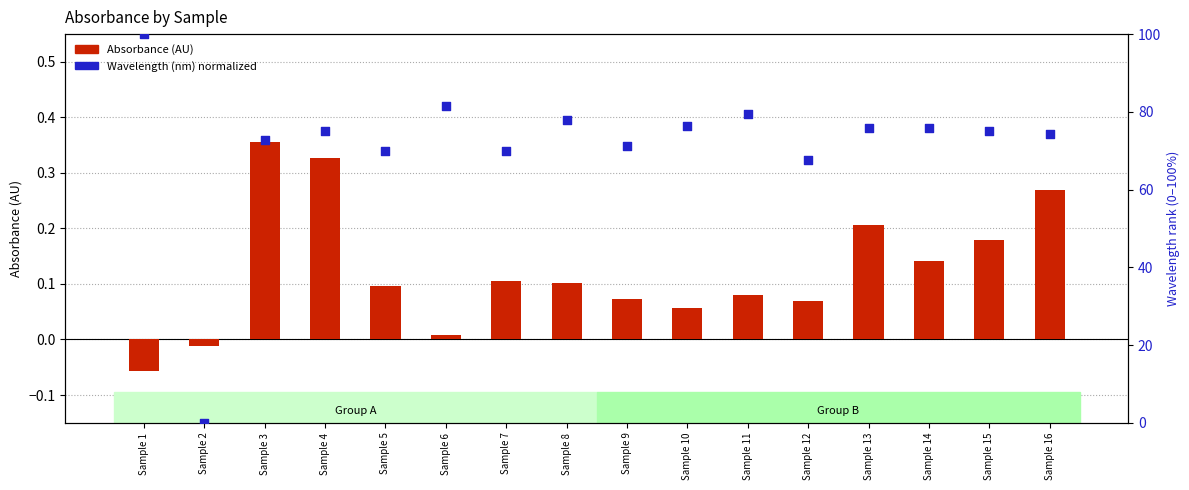

Which series has the largest total across all categories?

Wavelength (nm) normalized